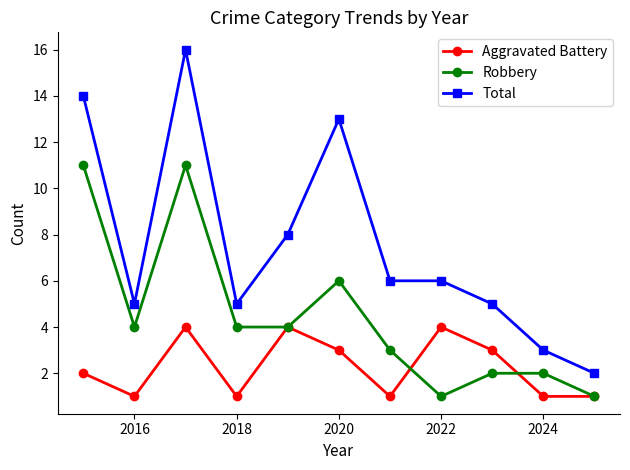

Which series has the largest total across all categories?

Total